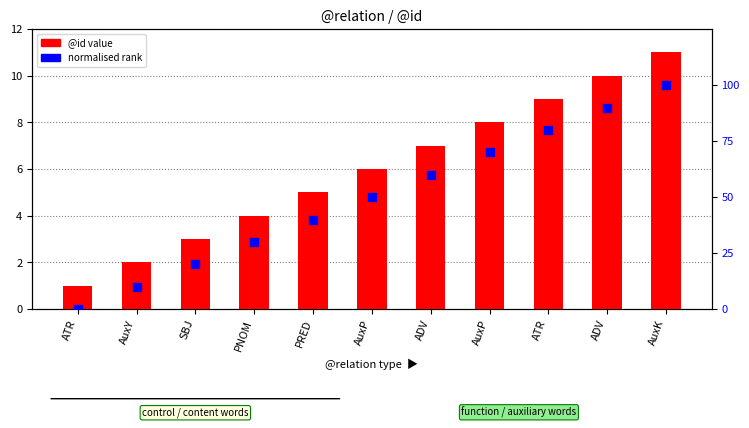

Which series reaches the minimum Y coordinate?

normalised rank